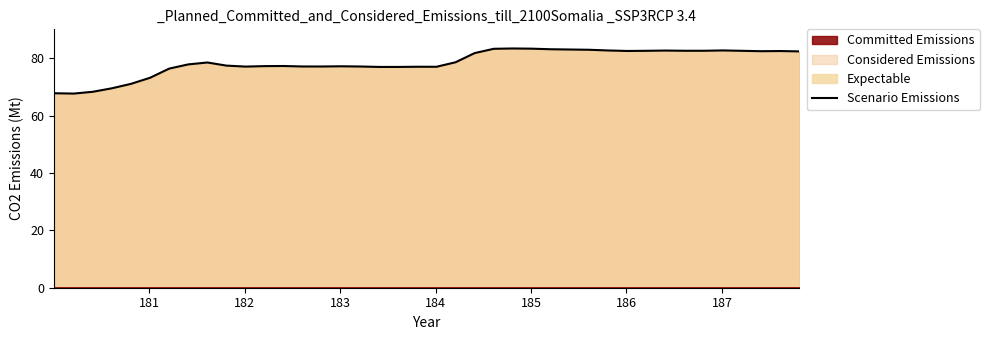

What is the minimum value for Scenario Emissions?

67.7